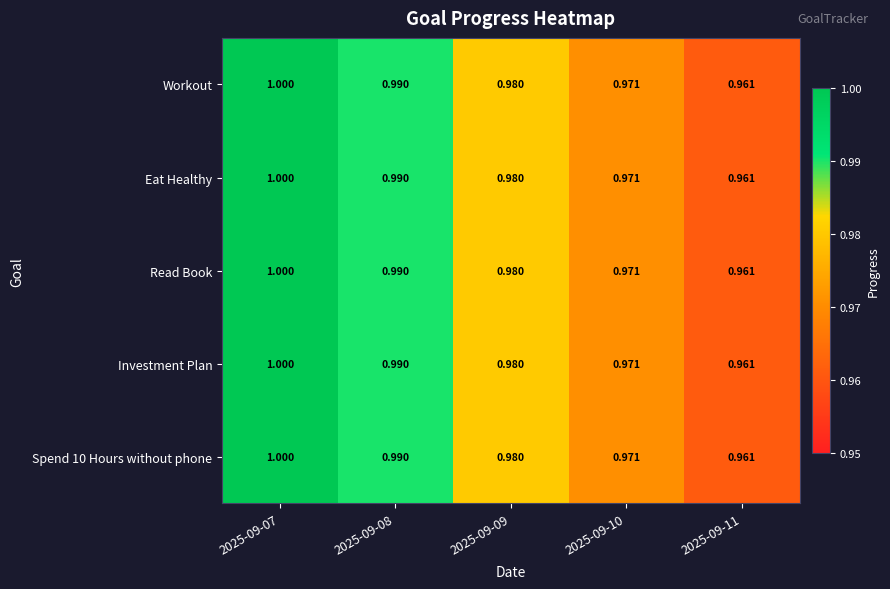

Is the value of Eat Healthy at 2025-09-09 greater than the value of Workout at 2025-09-08?

No